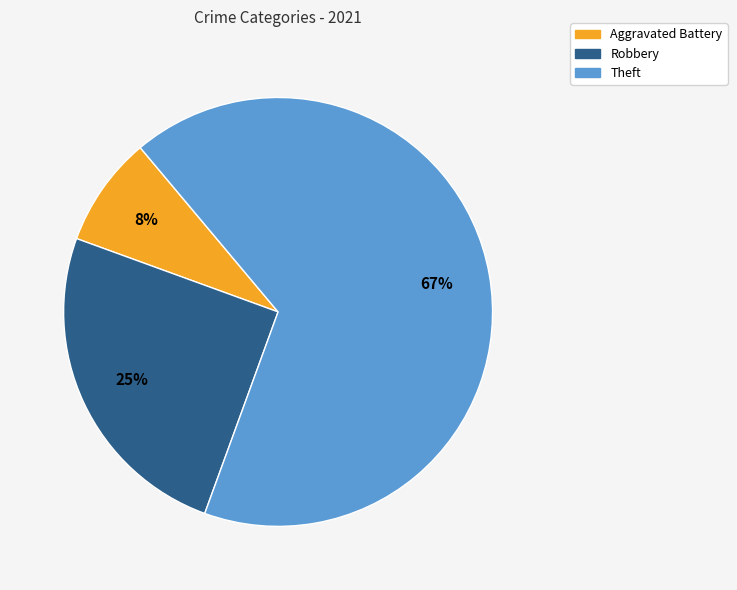

Count the number of slices in the pie.

3